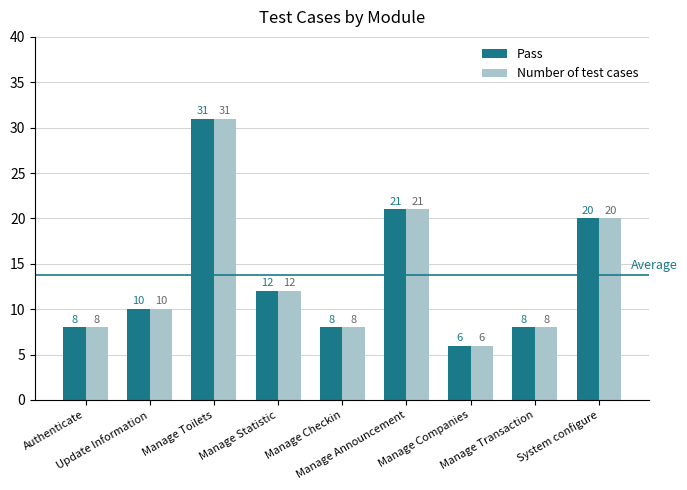

Reading right to left, extract all data points from this chart.

Pass: System configure=20	Manage Transaction=8	Manage Companies=6	Manage Announcement=21	Manage Checkin=8	Manage Statistic=12	Manage Toilets=31	Update Information=10	Authenticate=8
Number of test cases: System configure=20	Manage Transaction=8	Manage Companies=6	Manage Announcement=21	Manage Checkin=8	Manage Statistic=12	Manage Toilets=31	Update Information=10	Authenticate=8